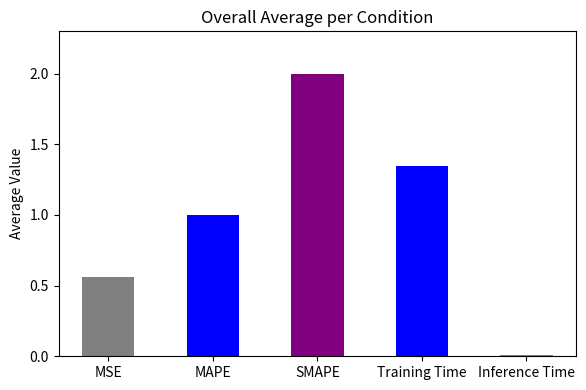

The value at MAPE is 1.0. True or false?

True